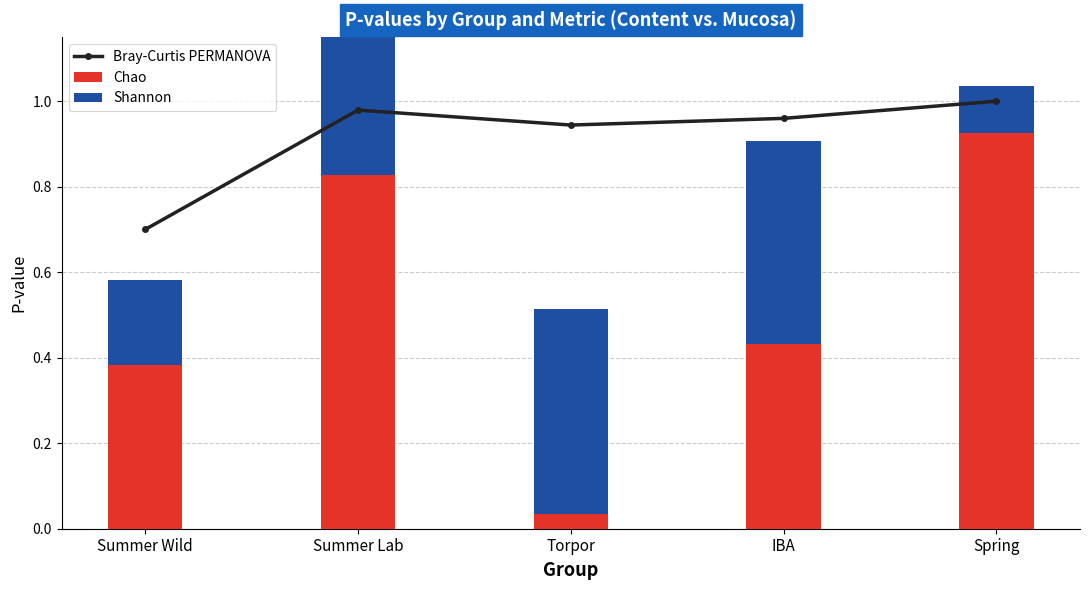

Rank the series by their average value, from highest to lowest.

Bray-Curtis PERMANOVA, Chao, Shannon